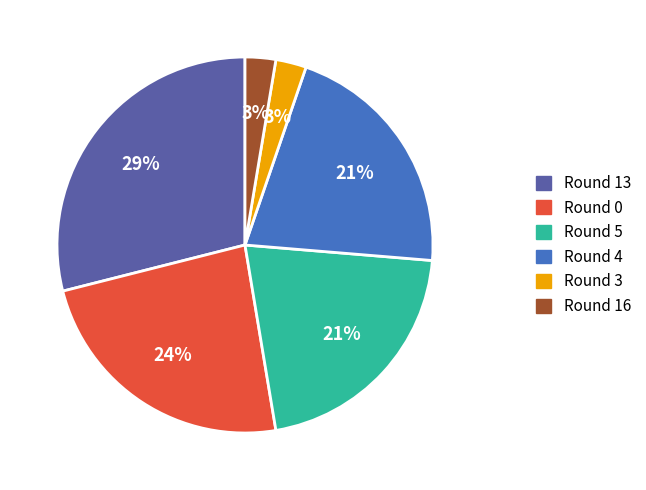

To the nearest percent, what is the difference between the largest and smallest slice percentages?

26%